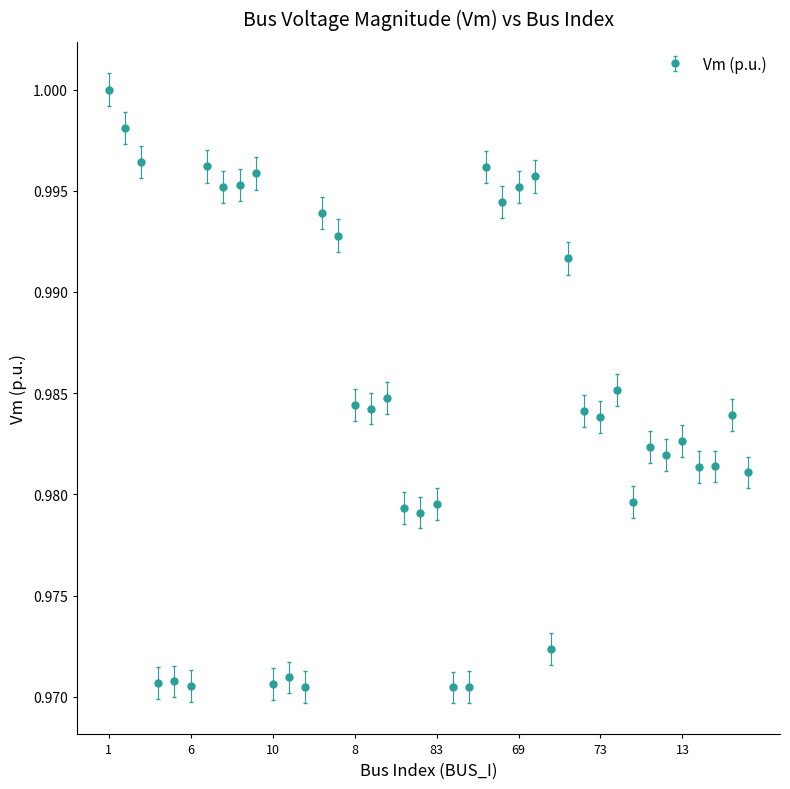

What is the sum of all values?

39.4